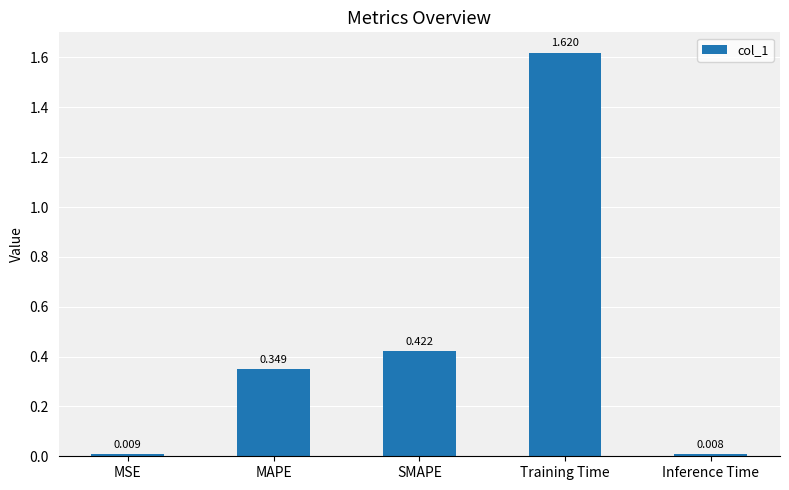

What position from the left is MSE?

1